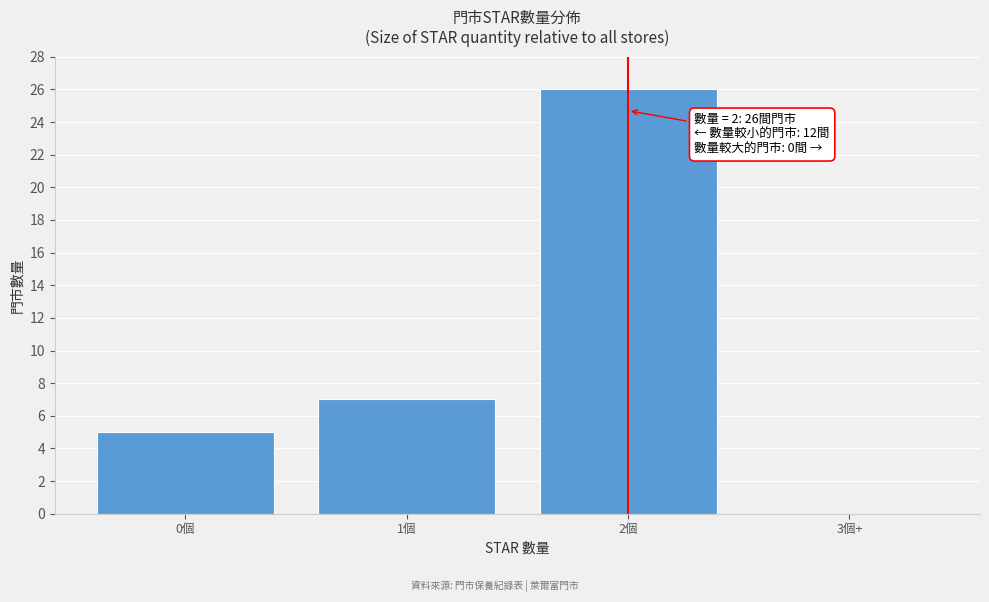

Reading right to left, transcribe all the data shown in this chart.

3個+=0	2個=26	1個=7	0個=5